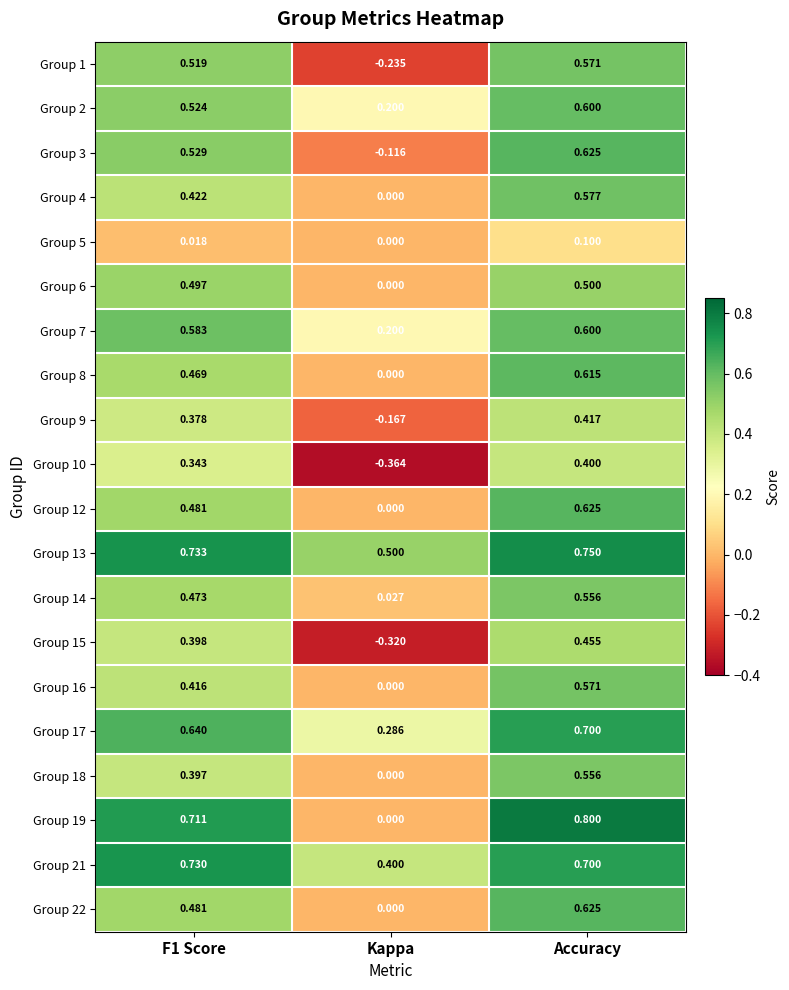

What is the difference between the highest and lowest values at F1 Score?

0.7